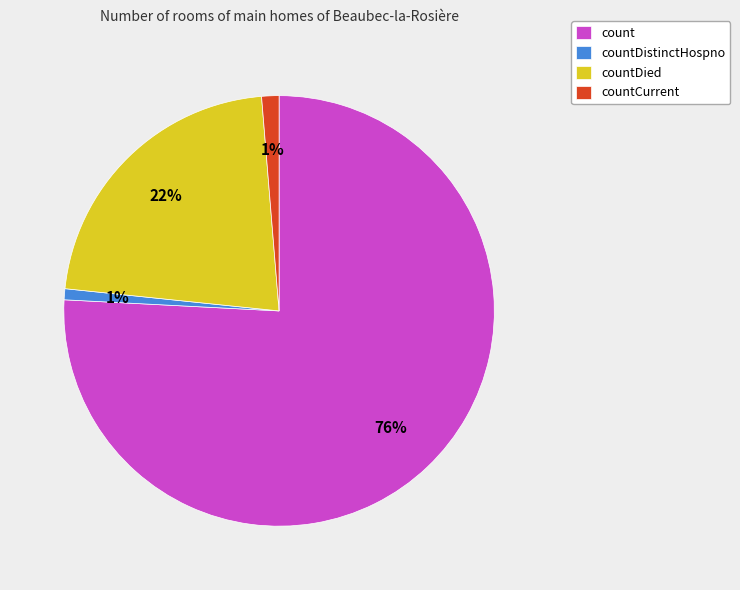

Which category has the biggest portion of the pie?

count